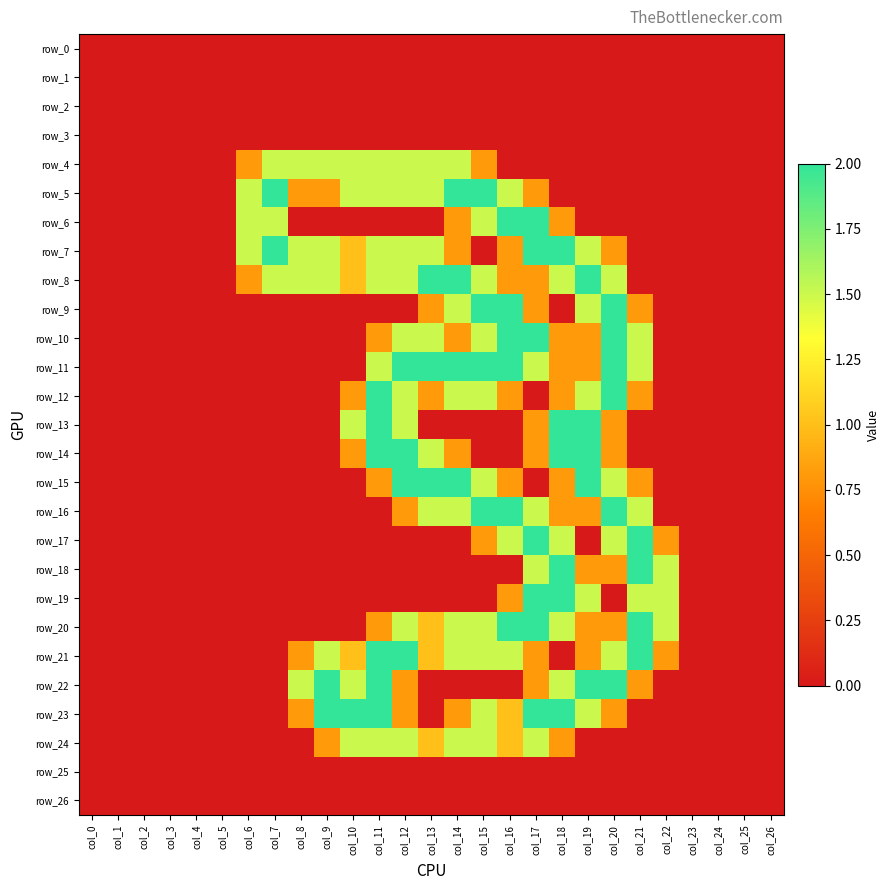

Rank the series by their maximum value, from highest to lowest.

row_5, row_6, row_7, row_8, row_9, row_10, row_11, row_12, row_13, row_14, row_15, row_16, row_17, row_18, row_19, row_20, row_21, row_22, row_23, row_4, row_24, row_0, row_1, row_2, row_3, row_25, row_26